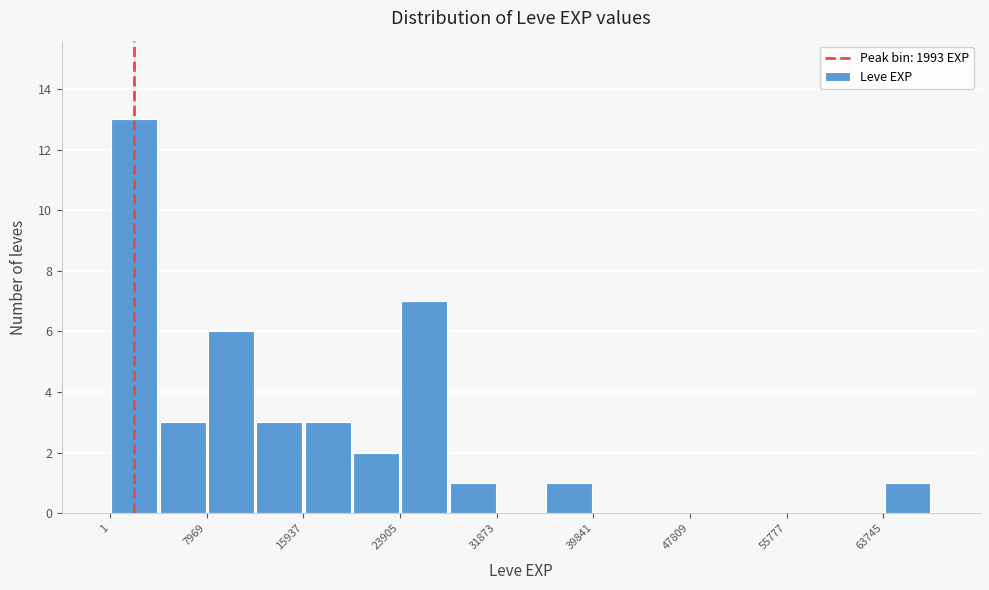

Read against the x-axis, roughly where is the centre of the tallest bar?

2000